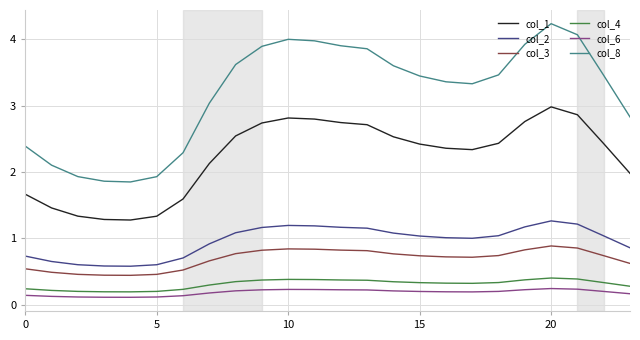

Which series has the largest total across all categories?

col_8